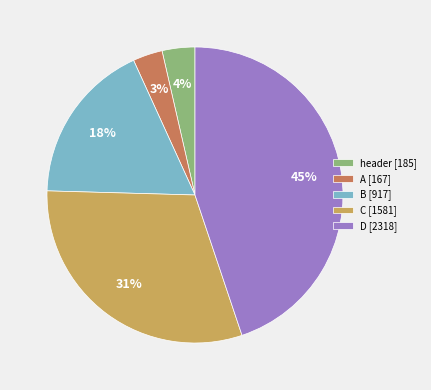

Count the number of slices in the pie.

5